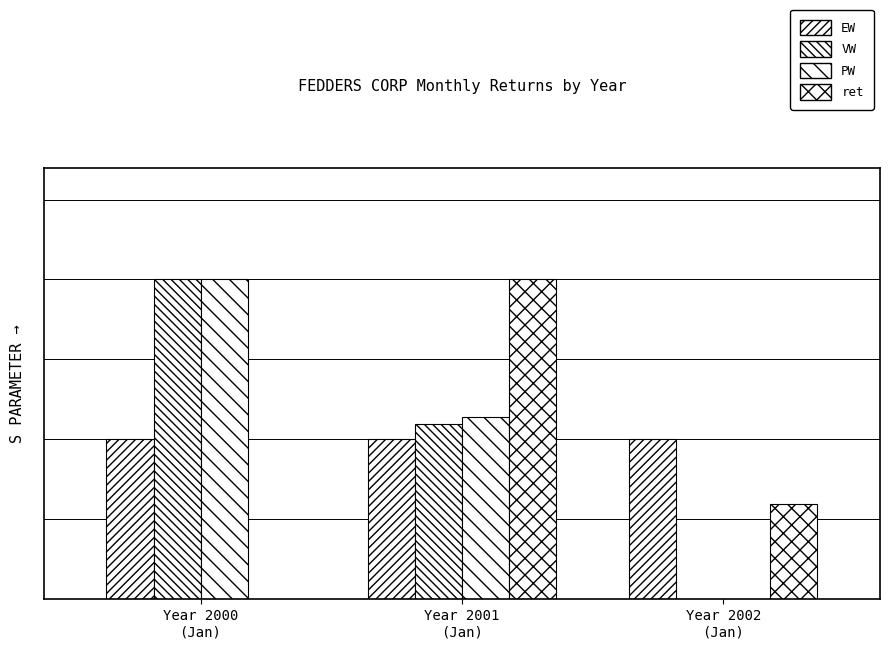

Is the value of ret at Year 2002
(Jan) greater than the value of VW at Year 2001
(Jan)?

No